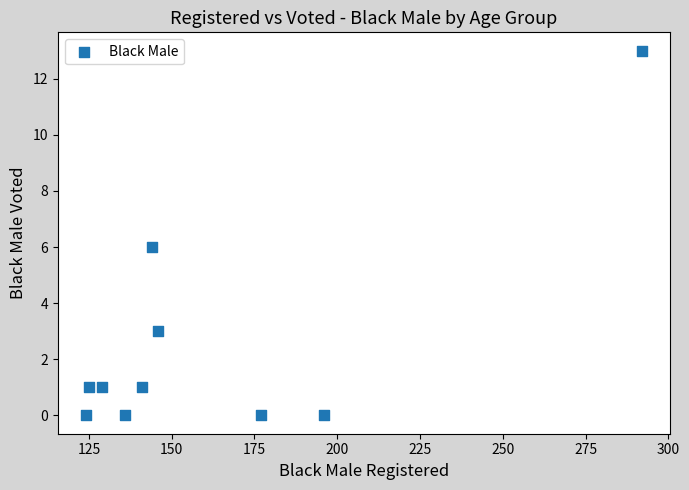

What is the average X value?

161